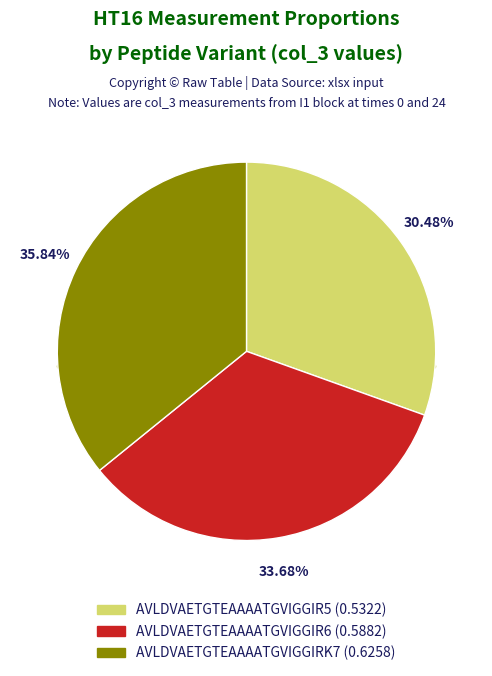

What percentage is NOT represented by AVLDVAETGTEAAAATGVIGGIRK7?

64.2%